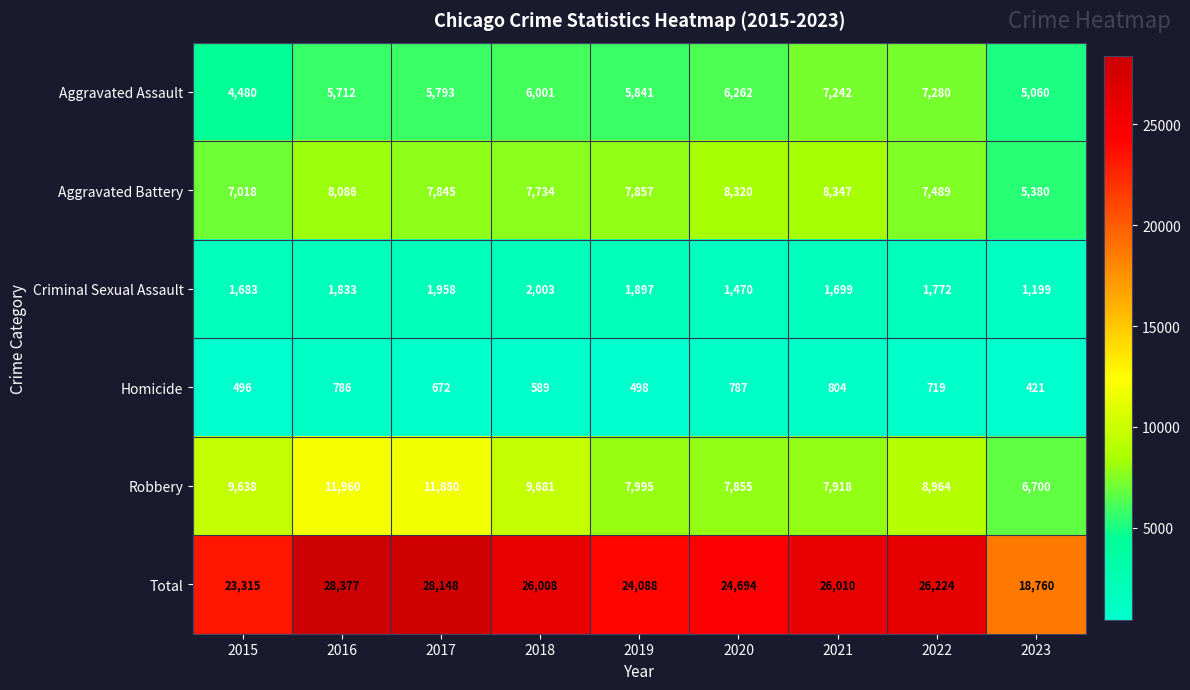

Rank the series at 2019 from lowest to highest value.

Homicide, Criminal Sexual Assault, Aggravated Assault, Aggravated Battery, Robbery, Total